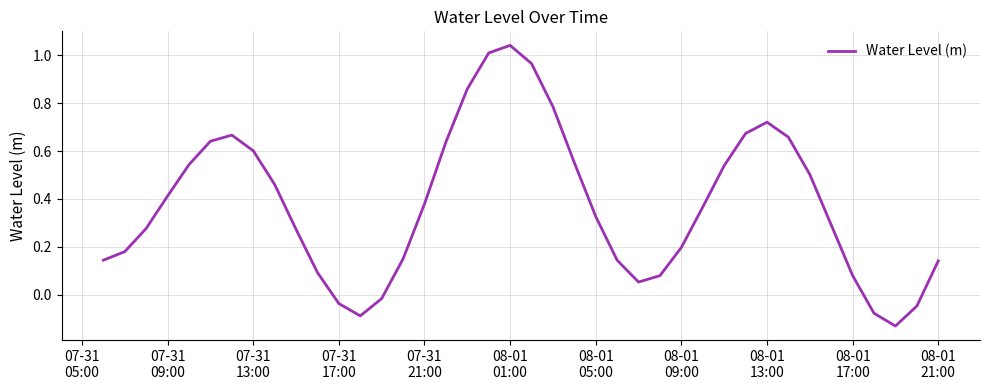

What is the difference between the maximum and minimum values?

1.2